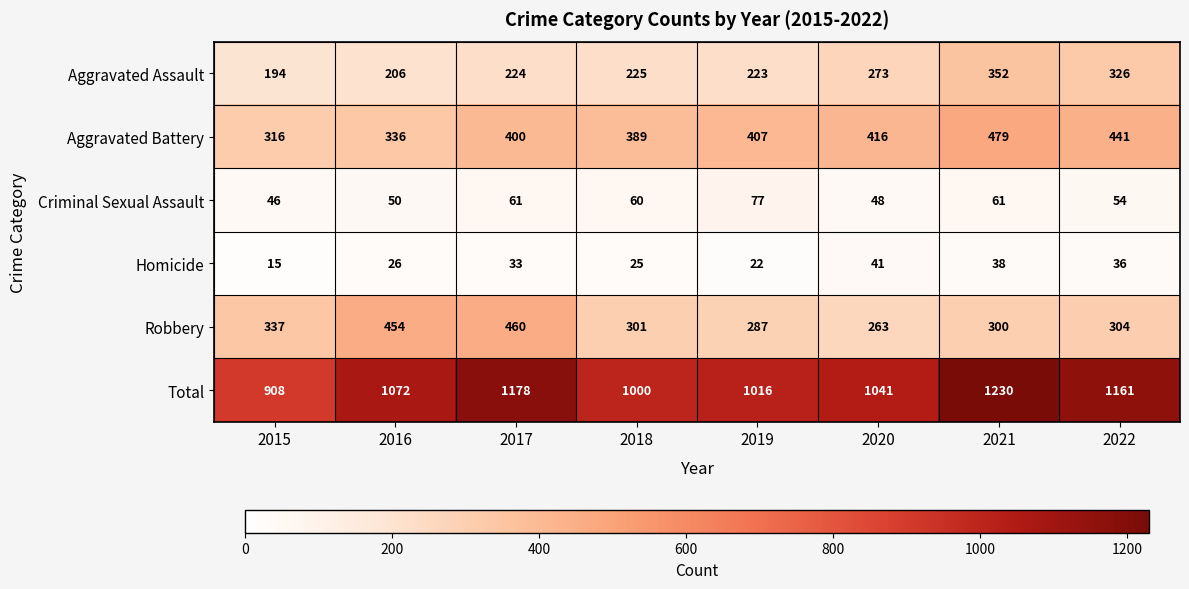

What is the difference between the highest and lowest values at 2019?

994